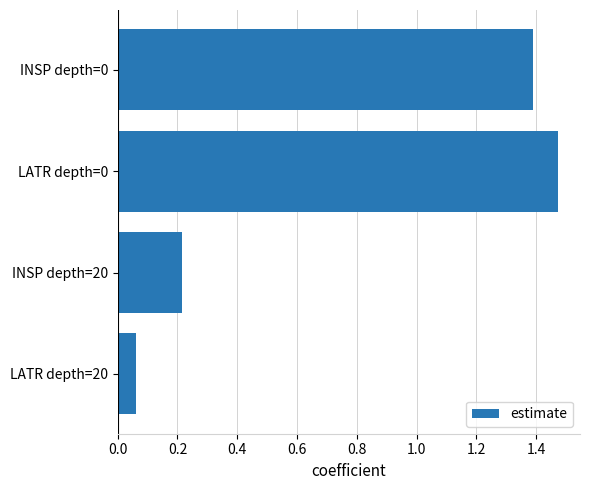

True or false: the data shows 0.1 at INSP depth=20.

False